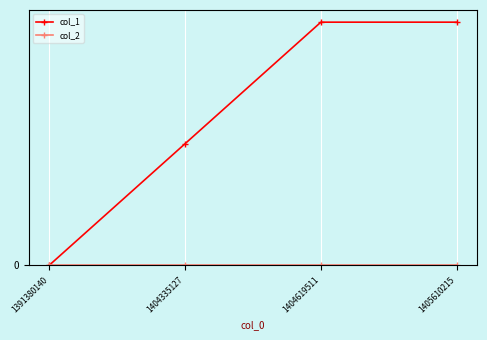

Reading right to left, transcribe all the data shown in this chart.

col_1: 2	2	1	0
col_2: 0	0	0	0